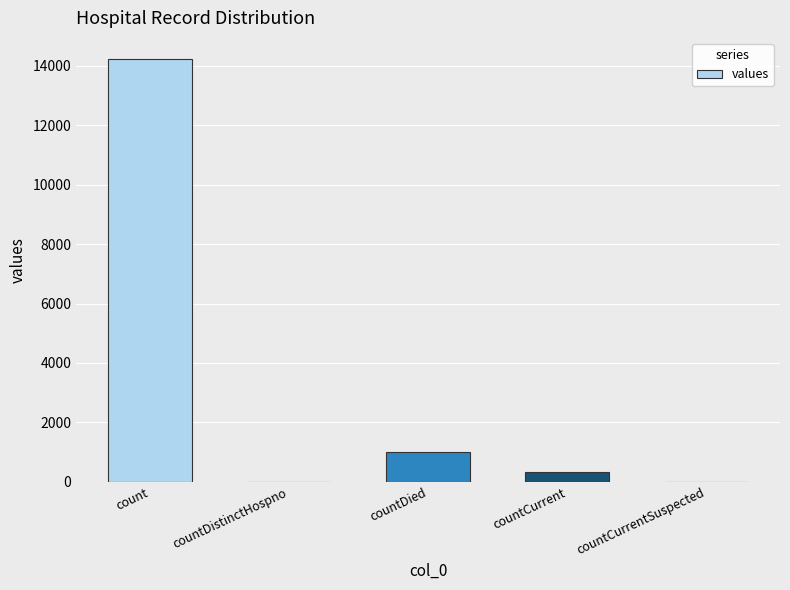

Between countDistinctHospno and countCurrent, which is larger?

countCurrent